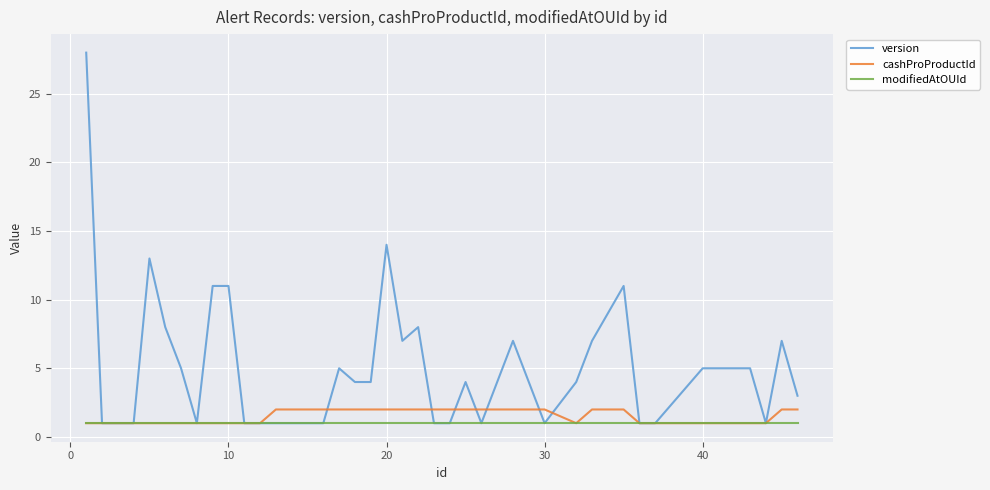

Reading left to right, extract all data points from this chart.

version: 28	1	1	1	13	8	5	1	11	11	1	1	1	1	1	1	5	4	4	14	7	8	1	1	4	1	7	4	1	4	7	11	1	1	5	5	5	1	7	3
cashProProductId: 1	1	1	1	1	1	1	1	1	1	1	1	2	2	2	2	2	2	2	2	2	2	2	2	2	2	2	2	2	1	2	2	1	1	1	1	1	1	2	2
modifiedAtOUId: 1	1	1	1	1	1	1	1	1	1	1	1	1	1	1	1	1	1	1	1	1	1	1	1	1	1	1	1	1	1	1	1	1	1	1	1	1	1	1	1